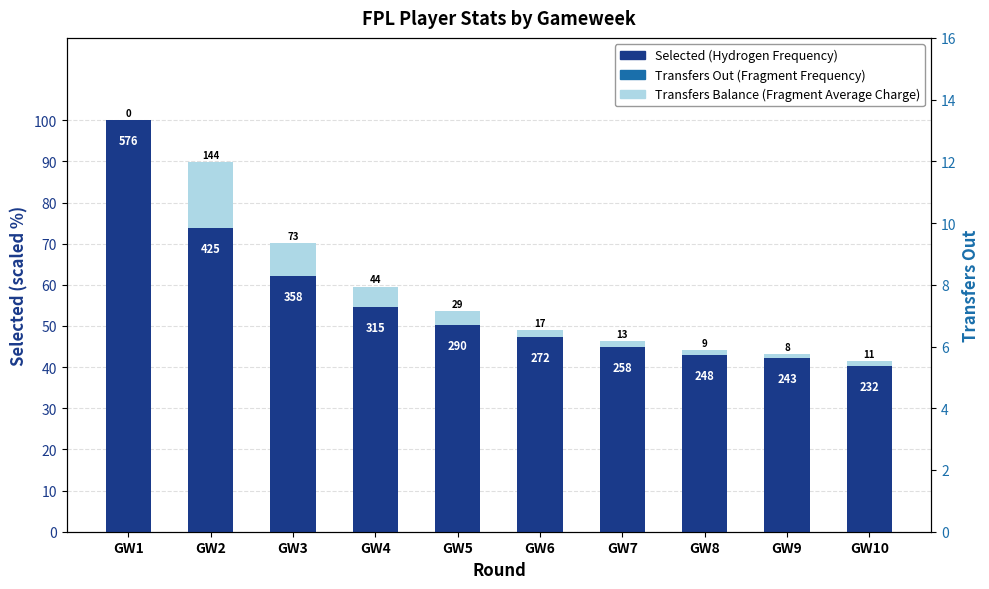

What are all the series names shown in the legend?

Selected (Hydrogen Frequency), Transfers Out (Fragment Frequency)